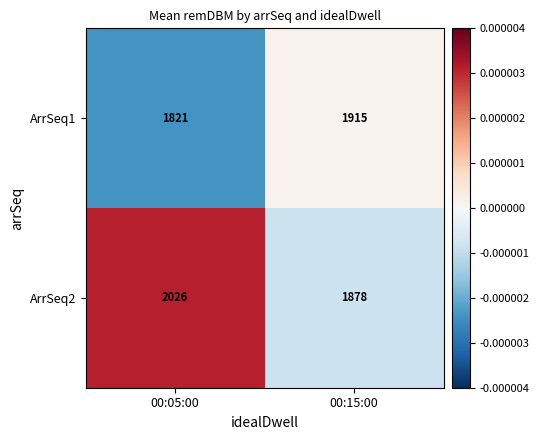

Count the number of data series in this chart.

2